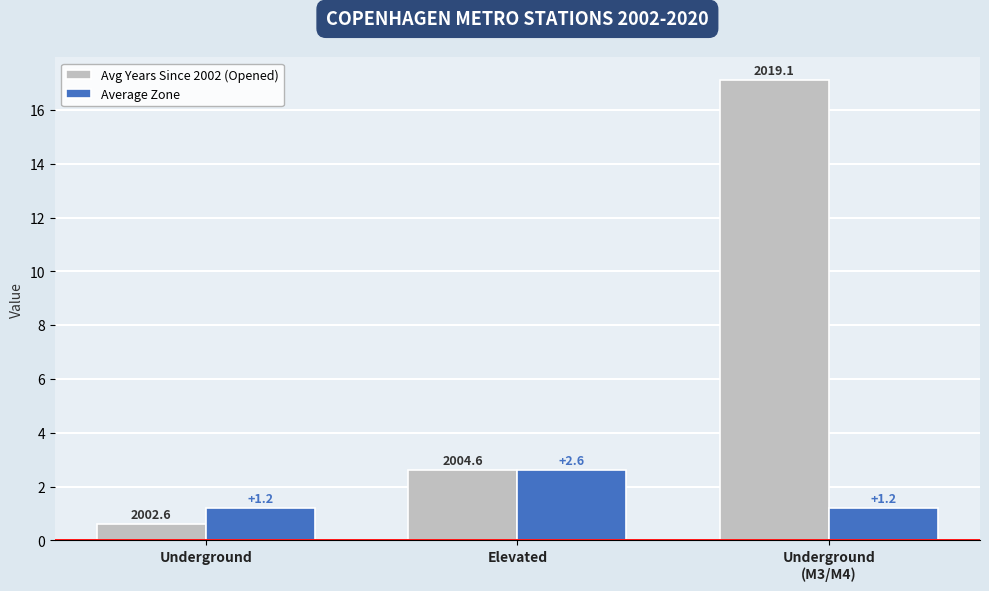

The value of Average Zone at Underground is 0.6. True or false?

False